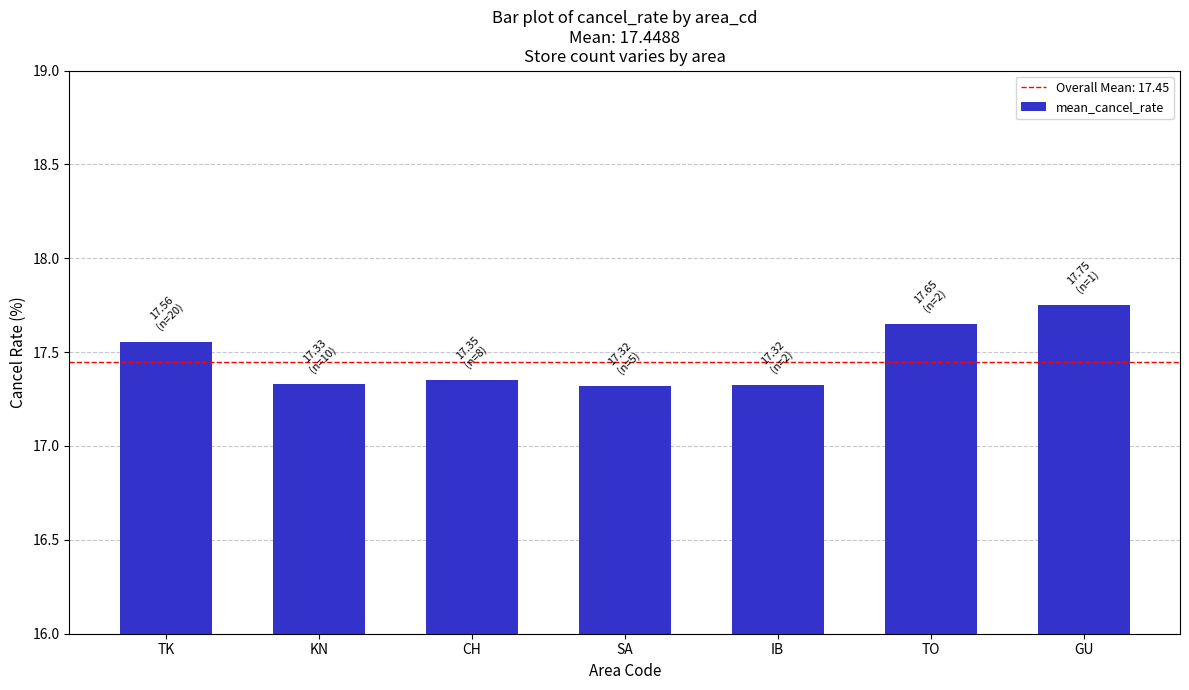

How many values are between 17 and 18?

7